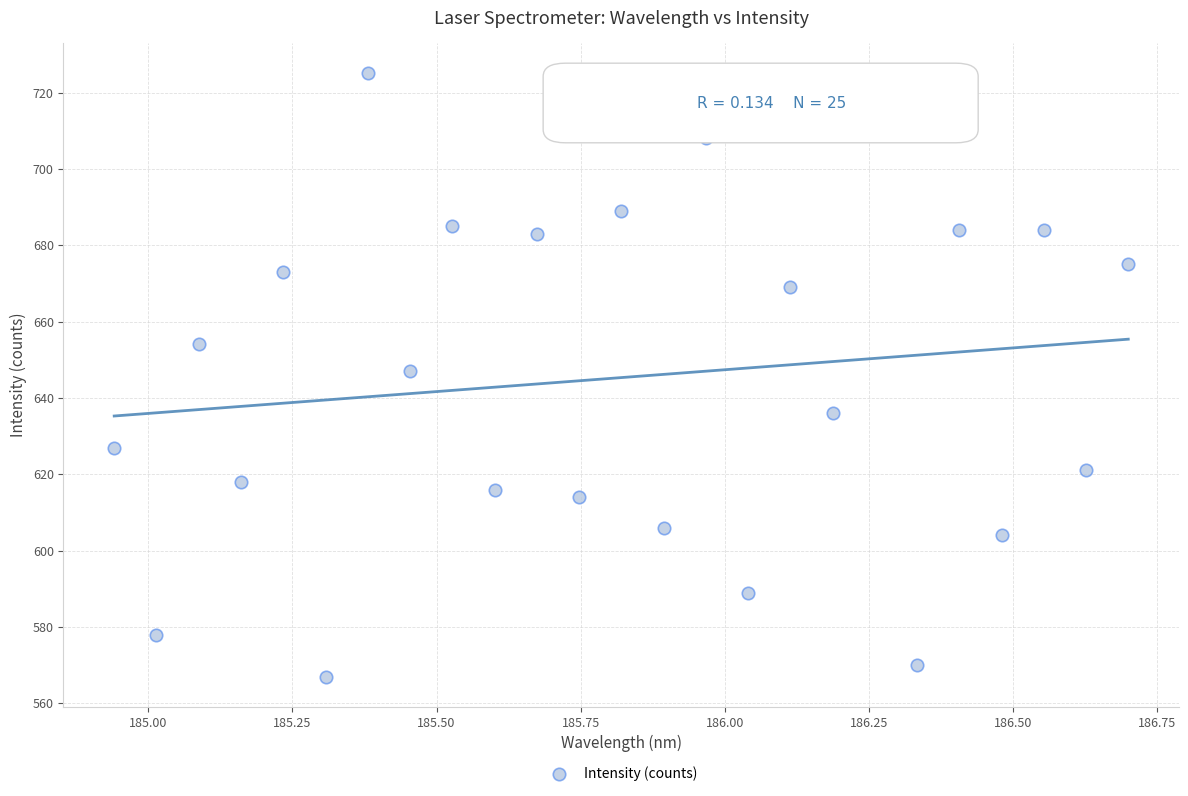

What is the range of Y values (max minus min)?

158